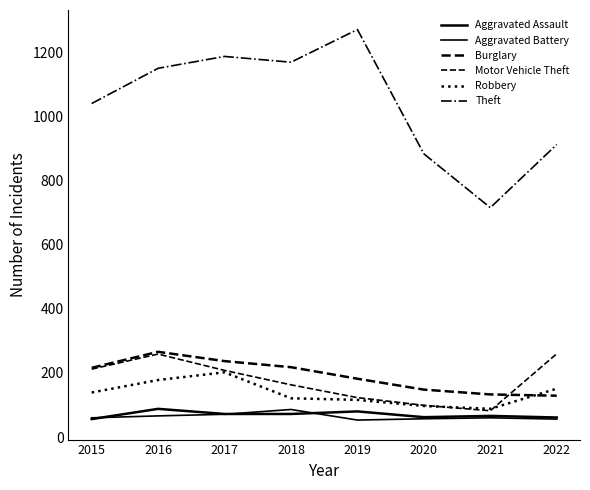

How many lines are shown in the chart?

6